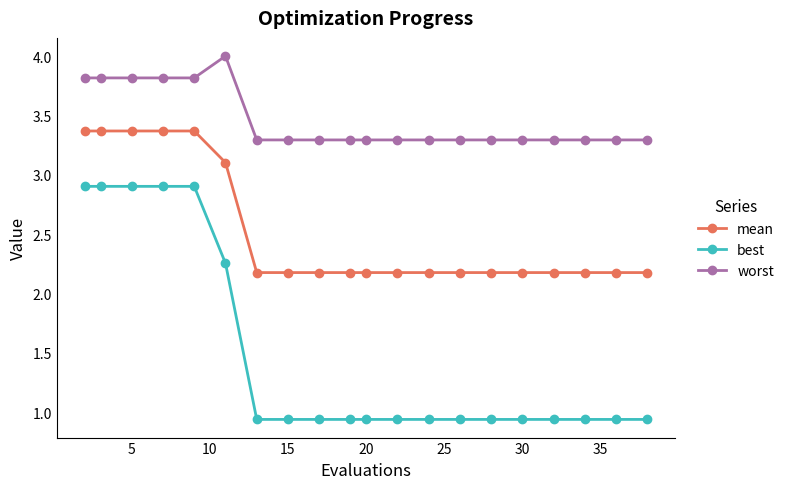

True or false: best and mean cross at least once.

False